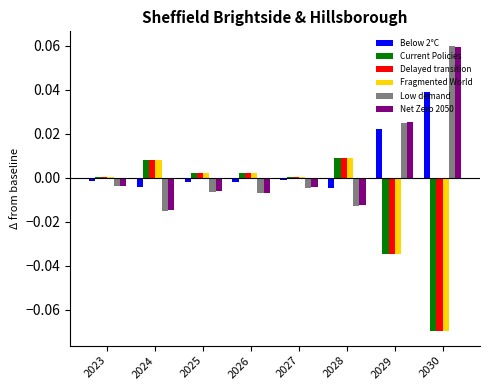

Which label corresponds to the smallest value in the chart?

2030